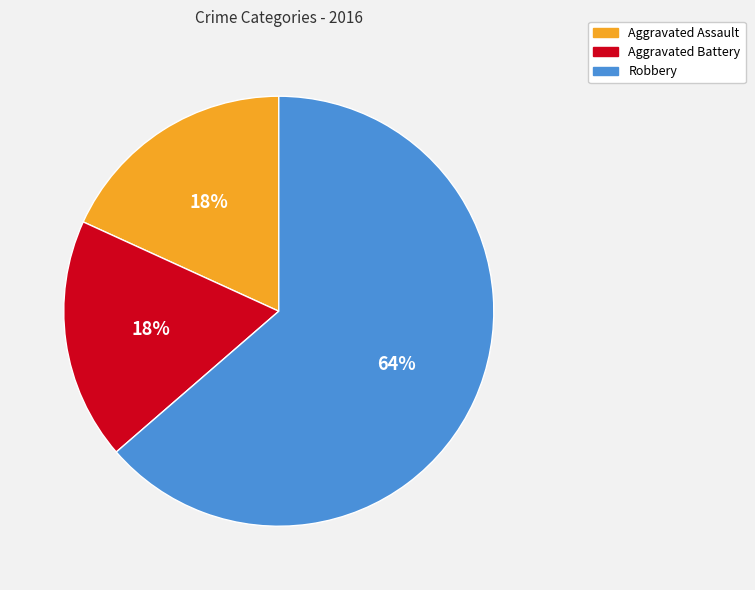

How many segments does this pie chart have?

3